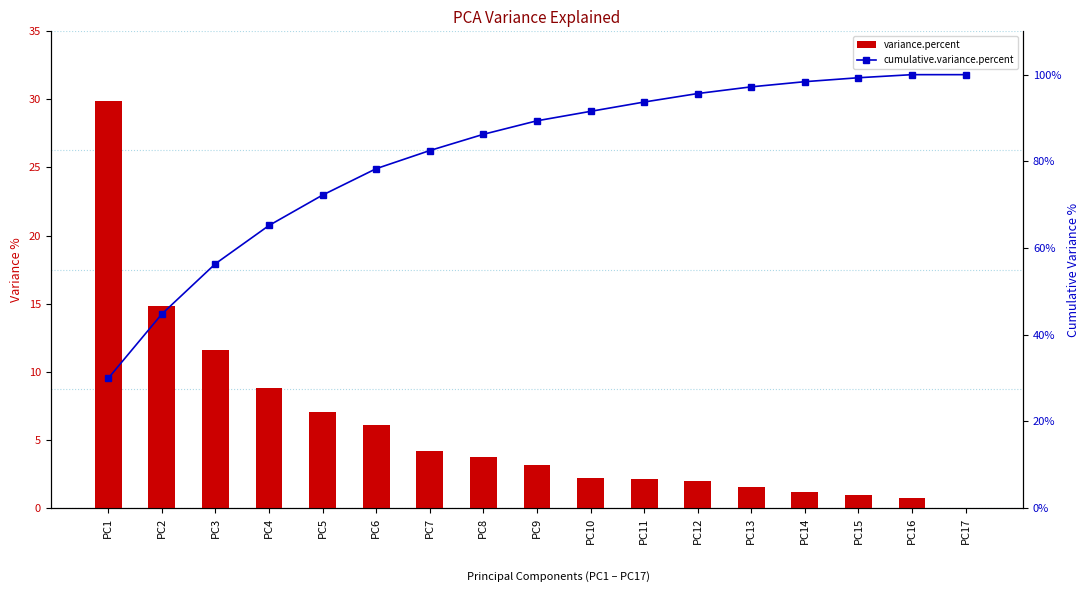

True or false: variance.percent has a value of 2.5 at PC13.

False